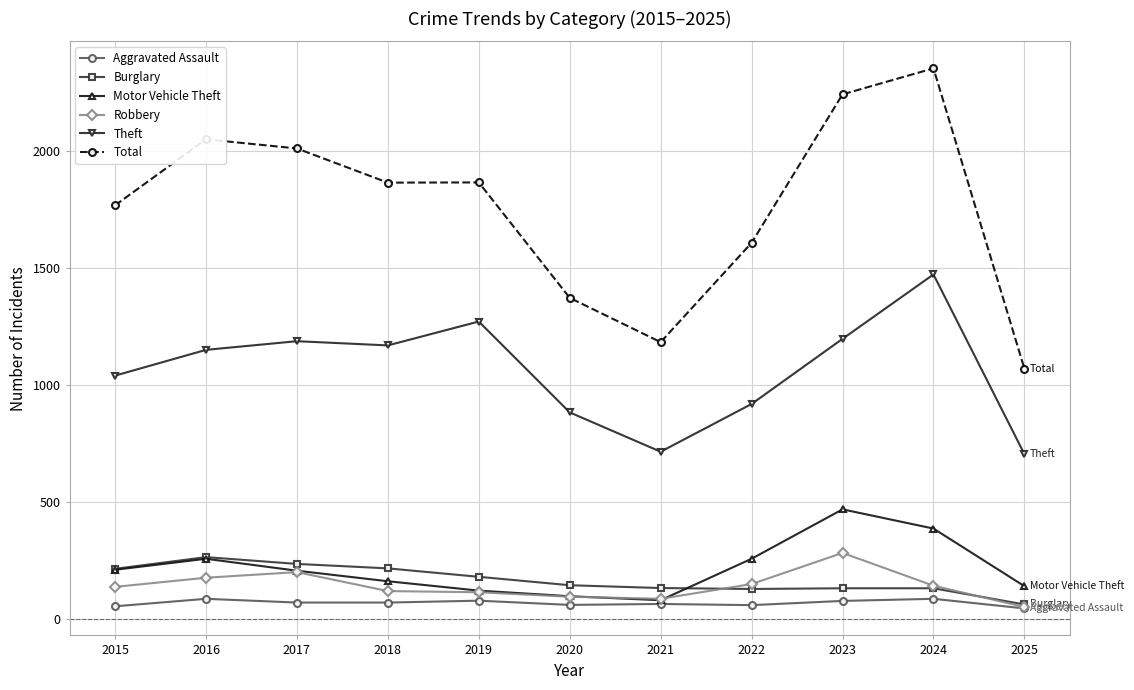

How many values in the Total series are below 1865?

5